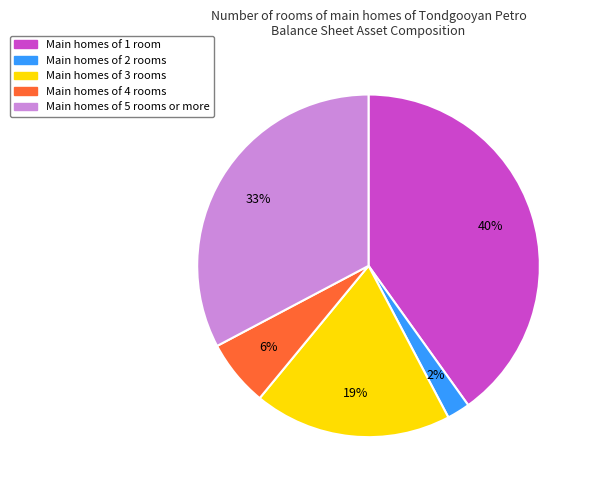

To the nearest percent, what is the average slice percentage?

20%